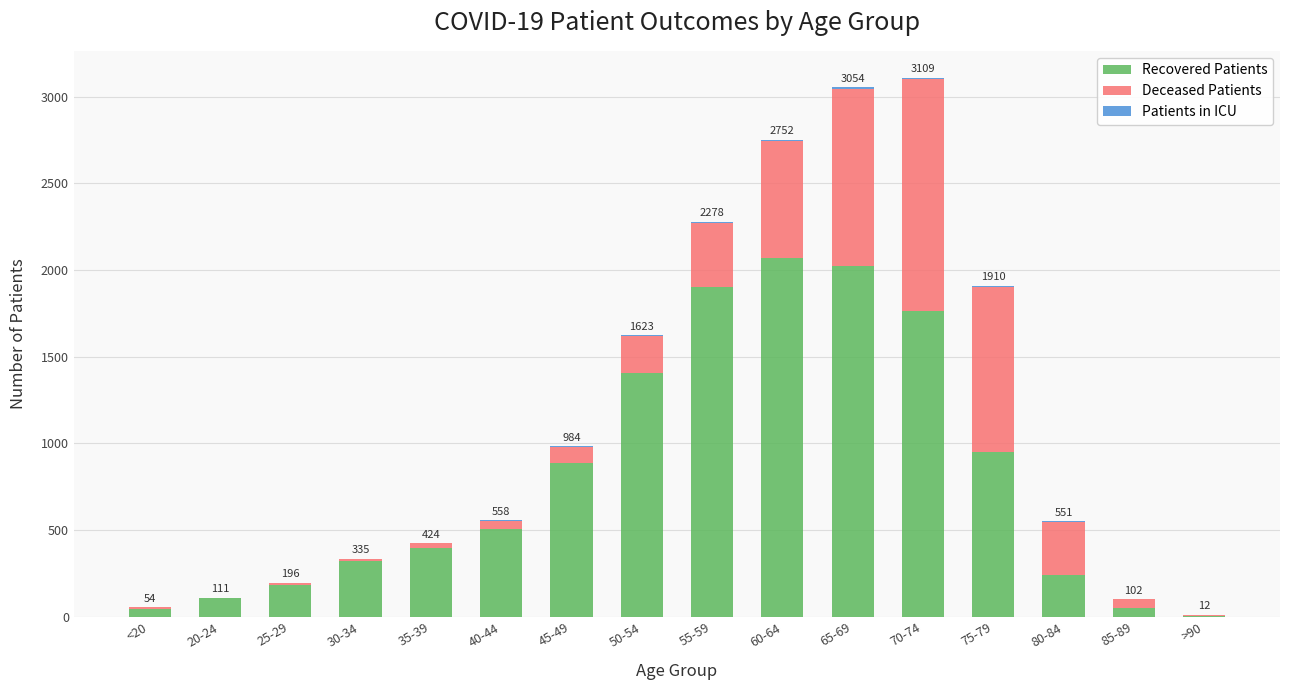

What is the sum of all Recovered Patients values?

12866